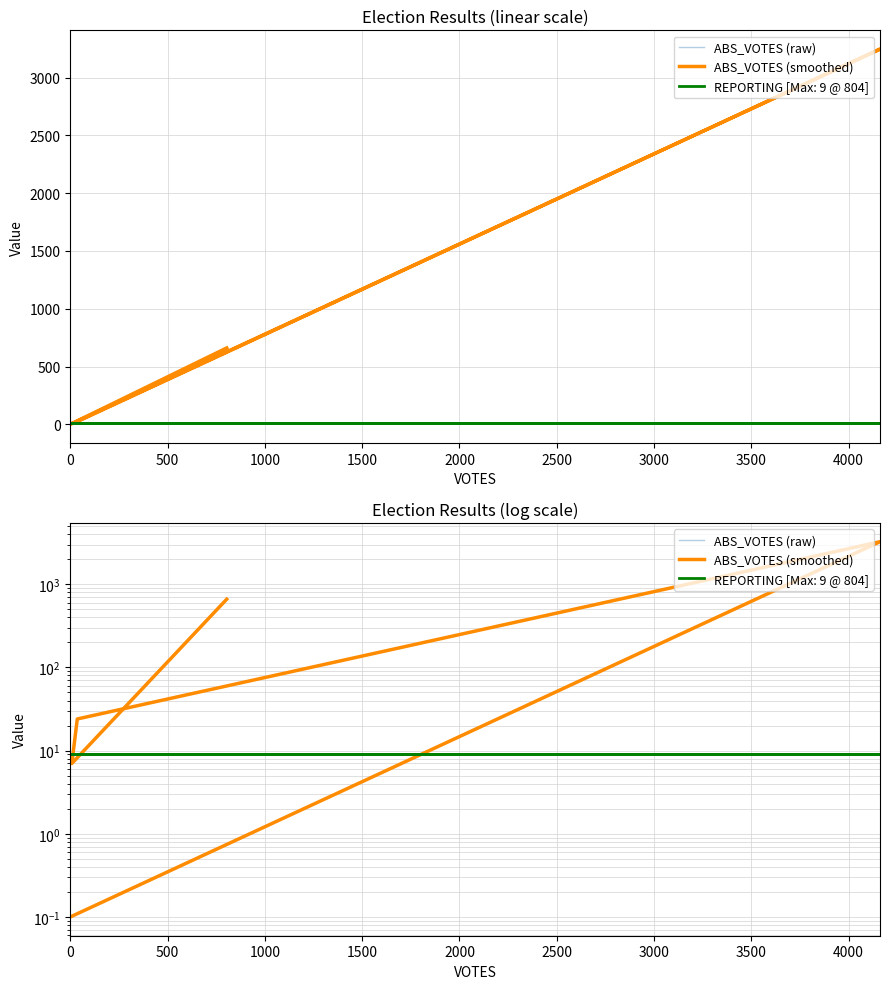

How many data points in ABS_VOTES (raw) are above 24?

2